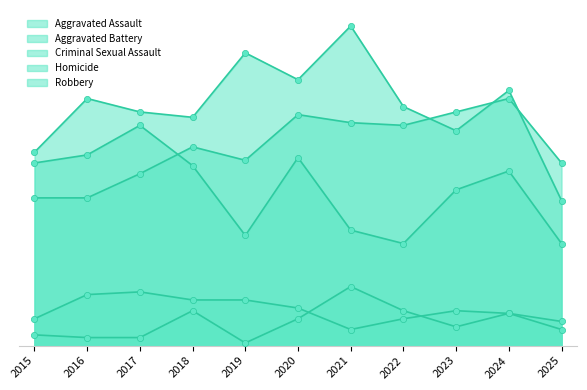

Which series has the widest spread of Y values?

Aggravated Battery